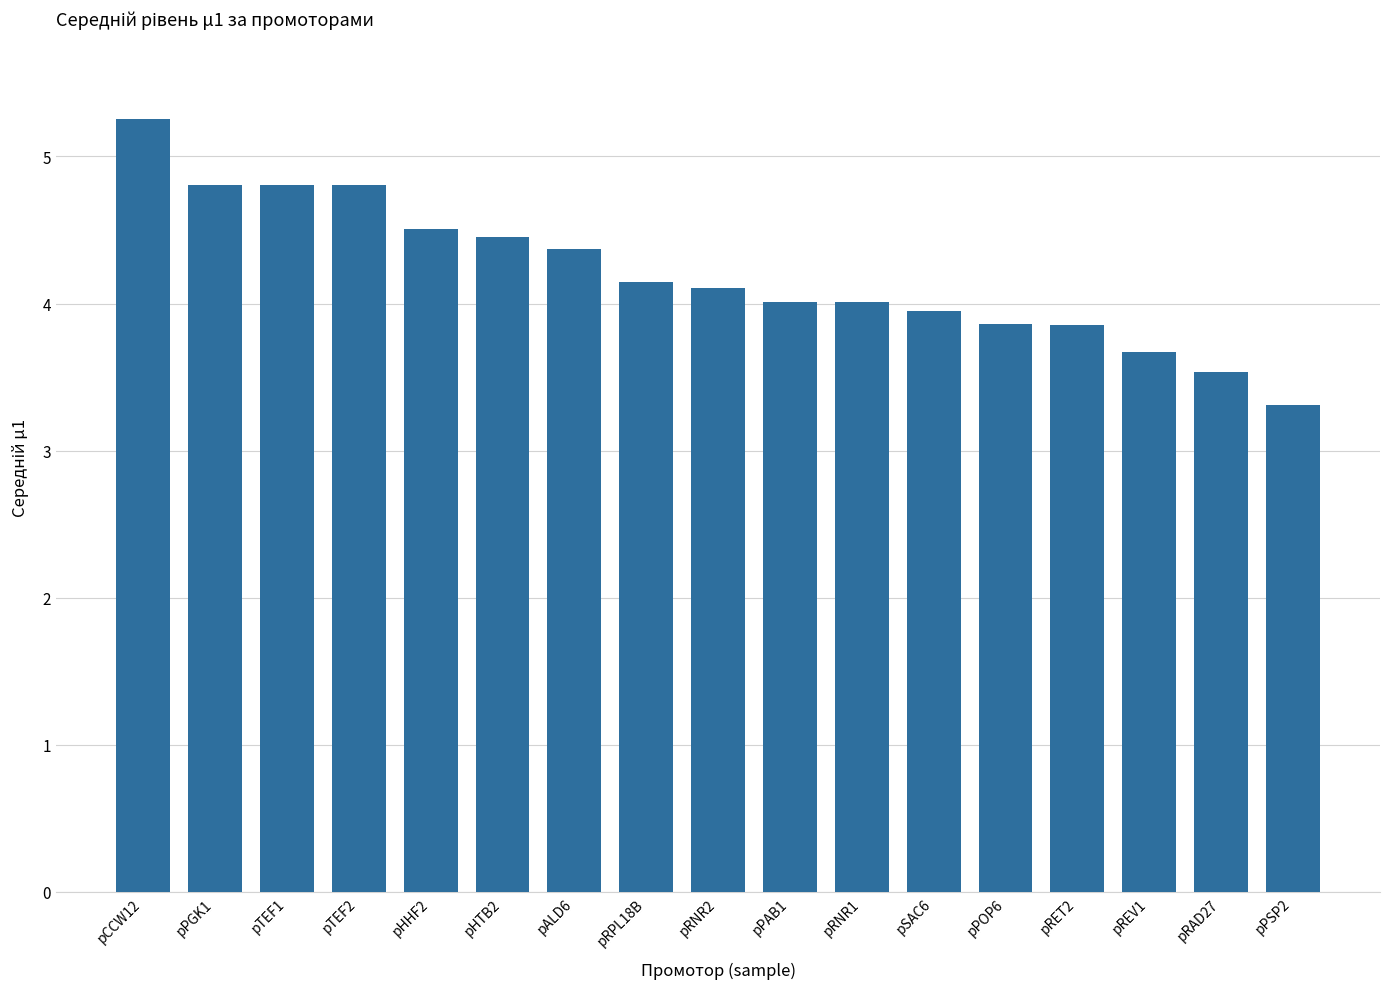

What is the difference between the values at pPGK1 and pREV1?

1.1